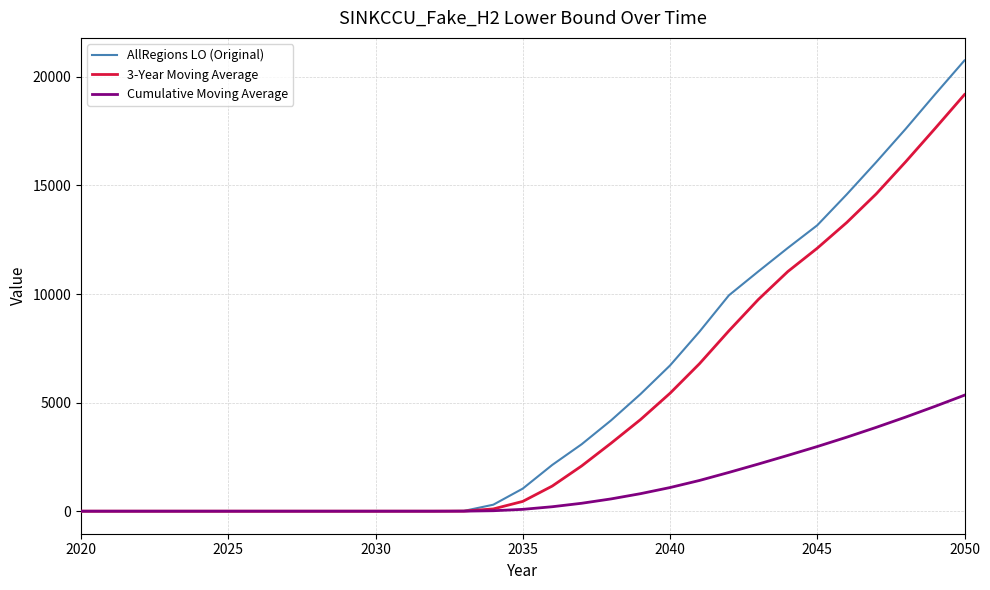

Which series has the widest spread of values?

AllRegions LO (Original)